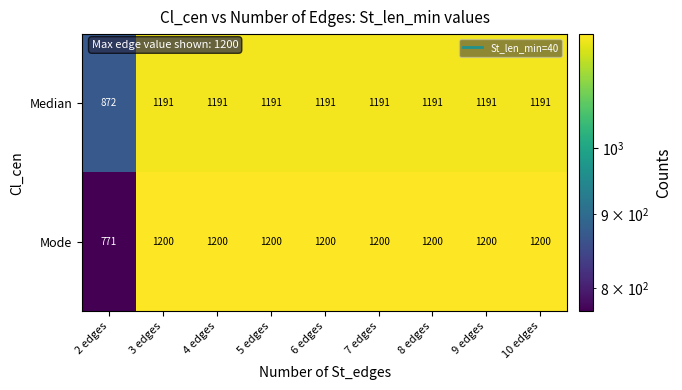

Where is Mode nearest to the value 985?

2 edges